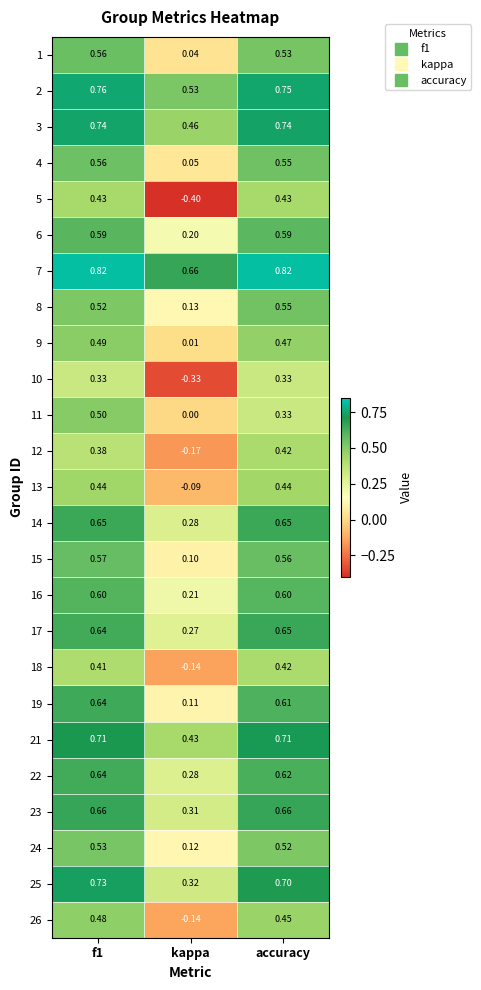

At which label does 1 reach its minimum?

kappa